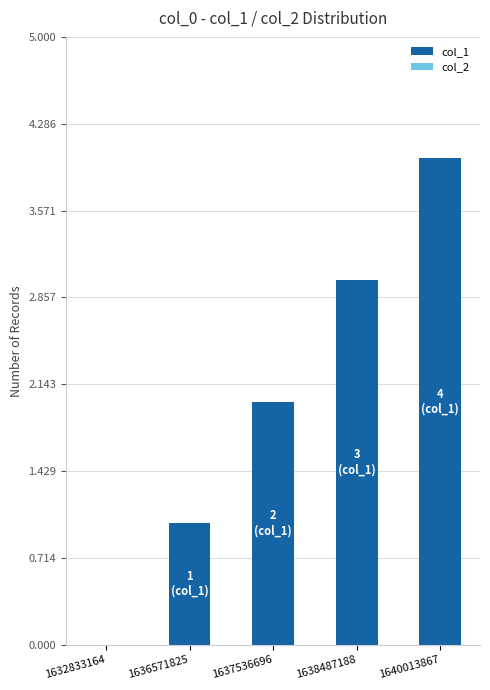

Are the bars horizontal?

No